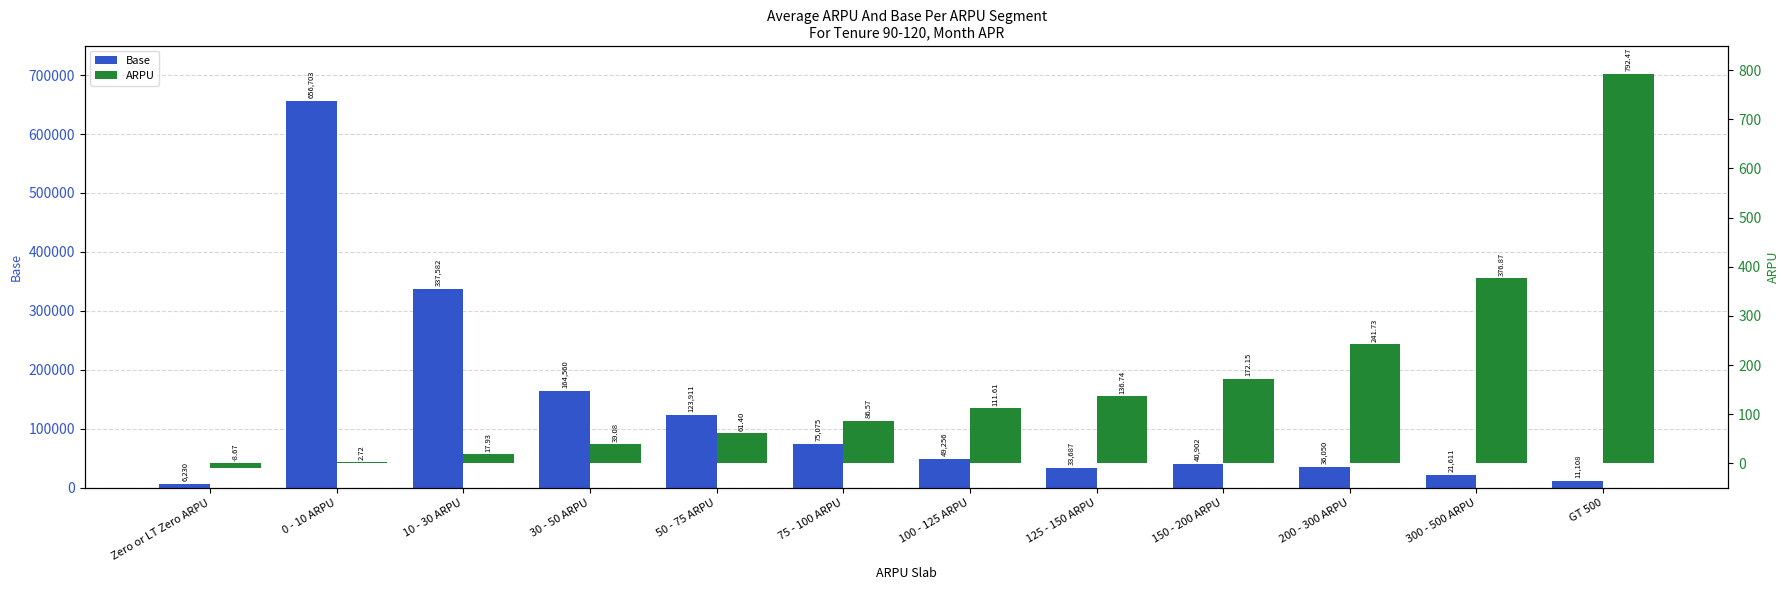

At 150 - 200 ARPU, list the series in order from smallest to largest.

ARPU, Base